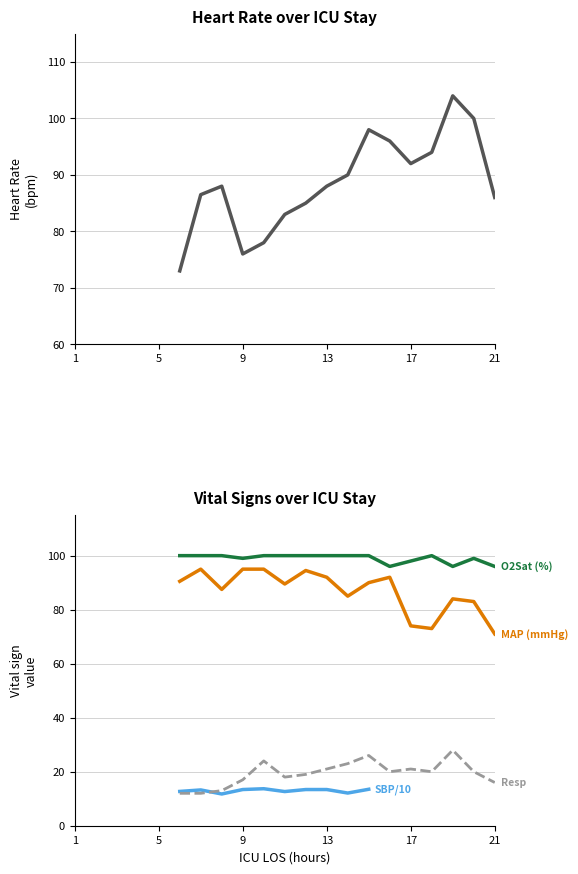

How many values in the Resp (bpm) series exceed 17?

11